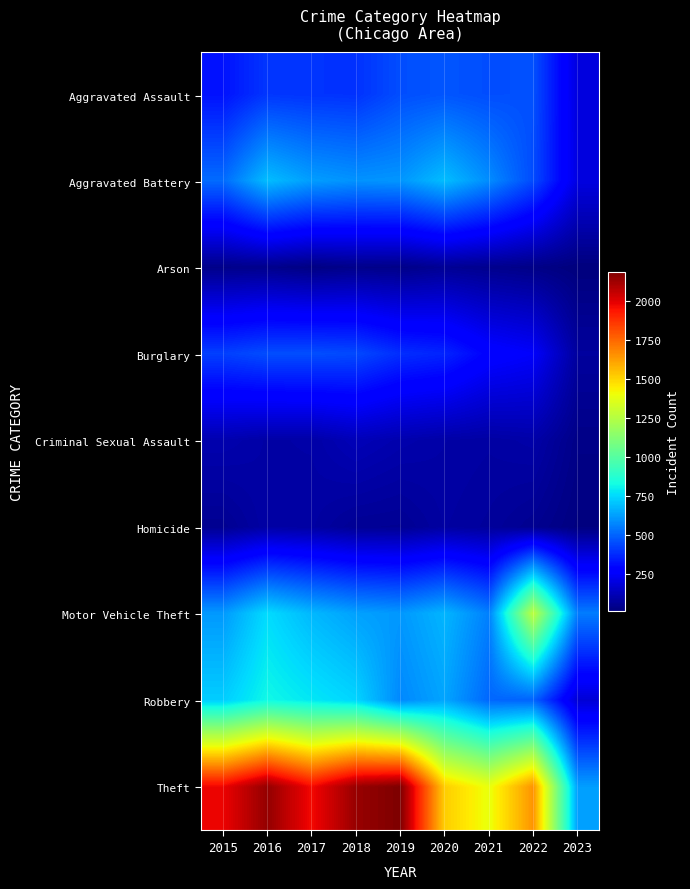

Between 2017 and 2018, which series saw the biggest shift?

Theft